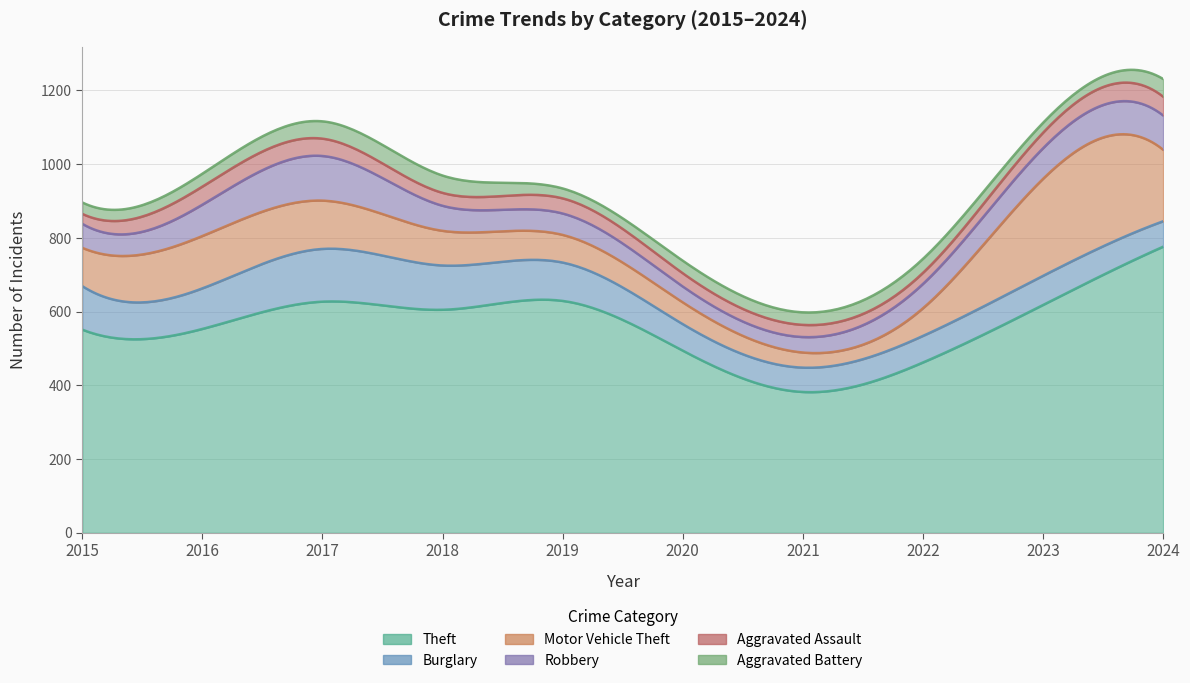

How many interior local peaks does the Motor Vehicle Theft series have?

2